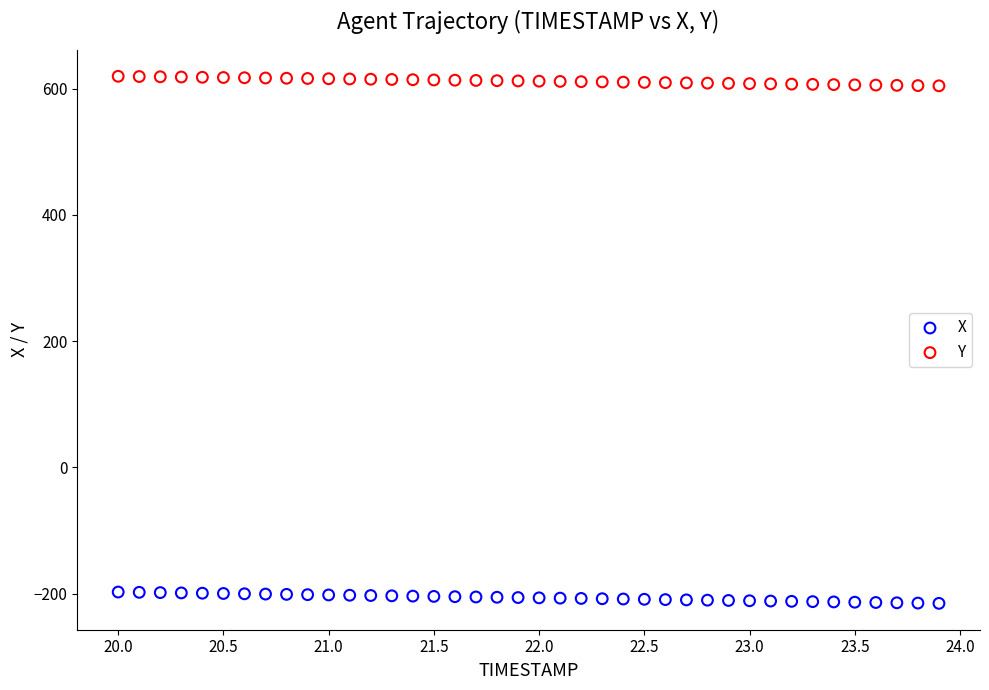

Across all data points, what is the range of Y values (max minus min)?

834.8